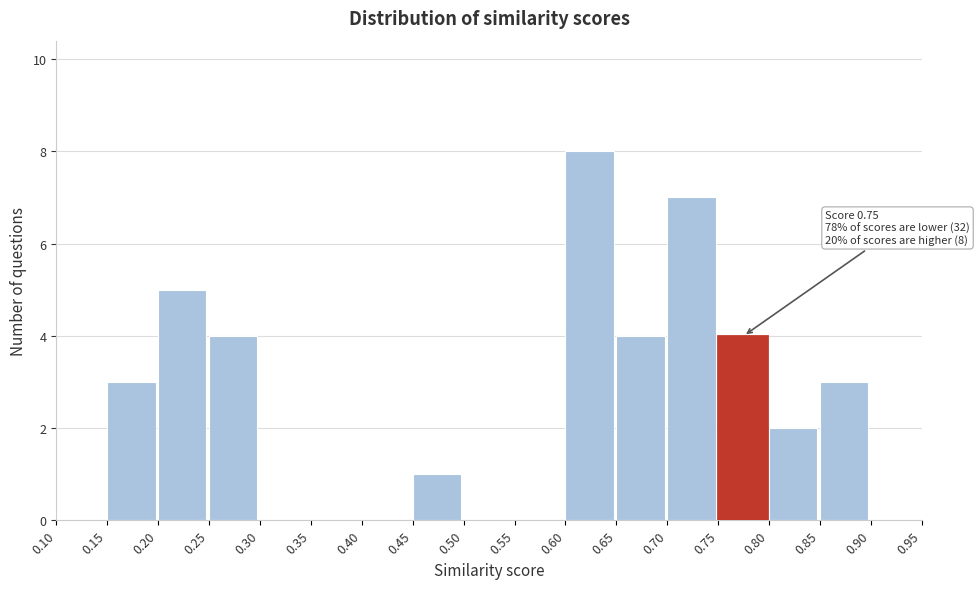

Which range on the x-axis has the tallest bar?

0.60 to 0.65